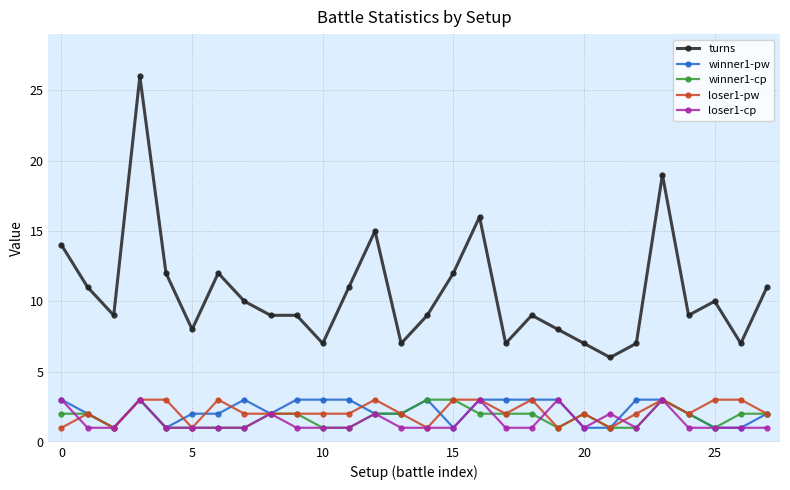

What is the maximum value shown in the chart?

26